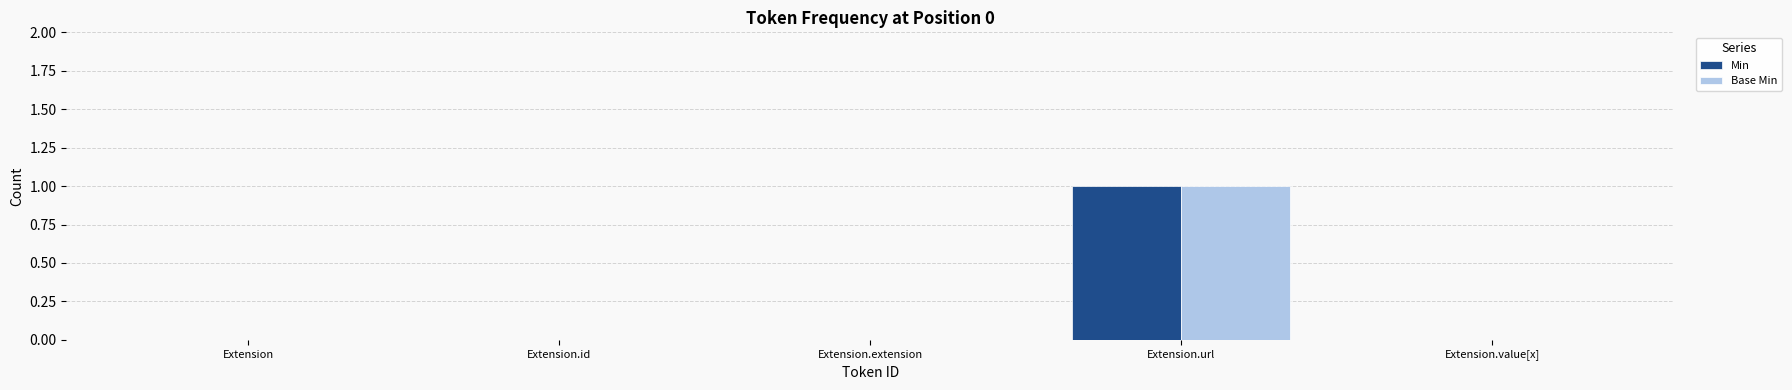

The value of Base Min at Extension.url is 1. True or false?

True